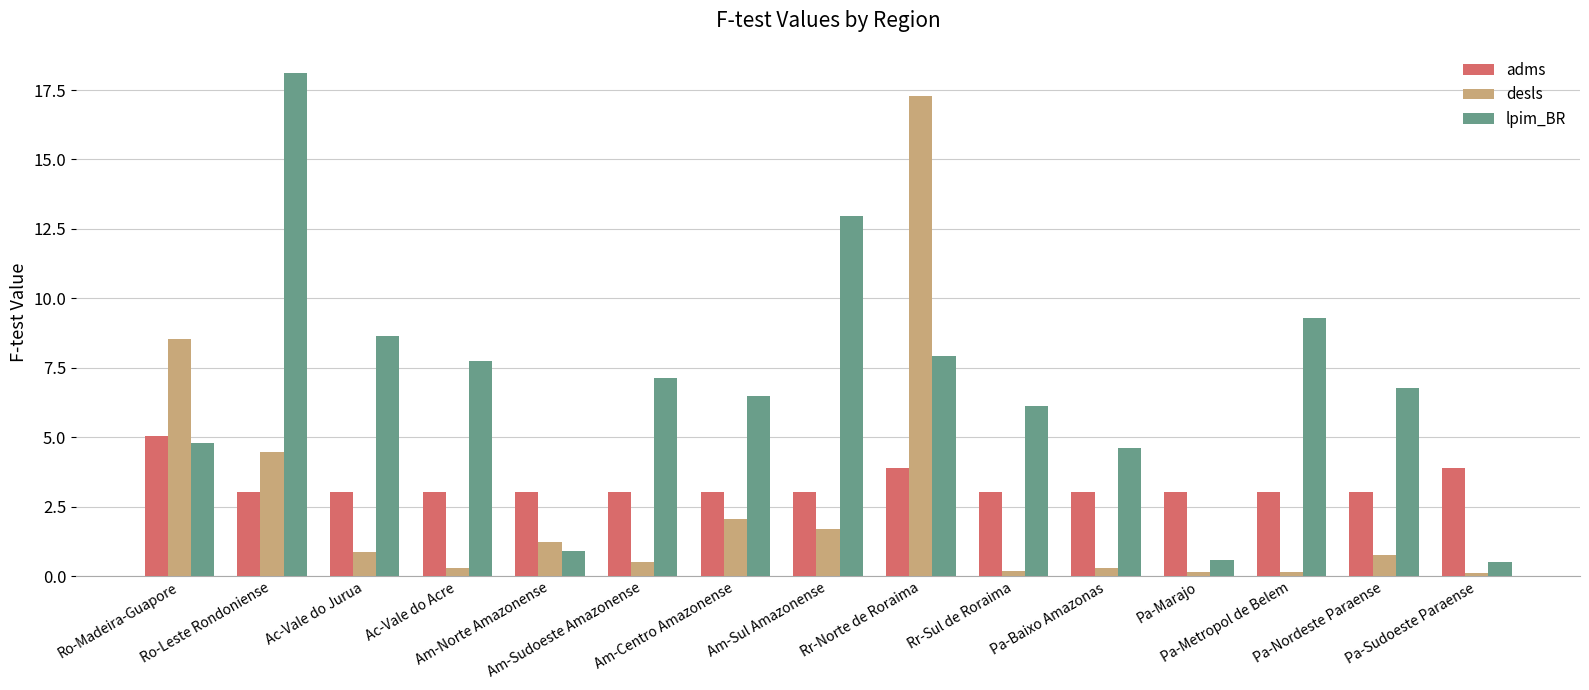

List the series in order of their overall mean, highest first.

lpim_BR, adms, desls